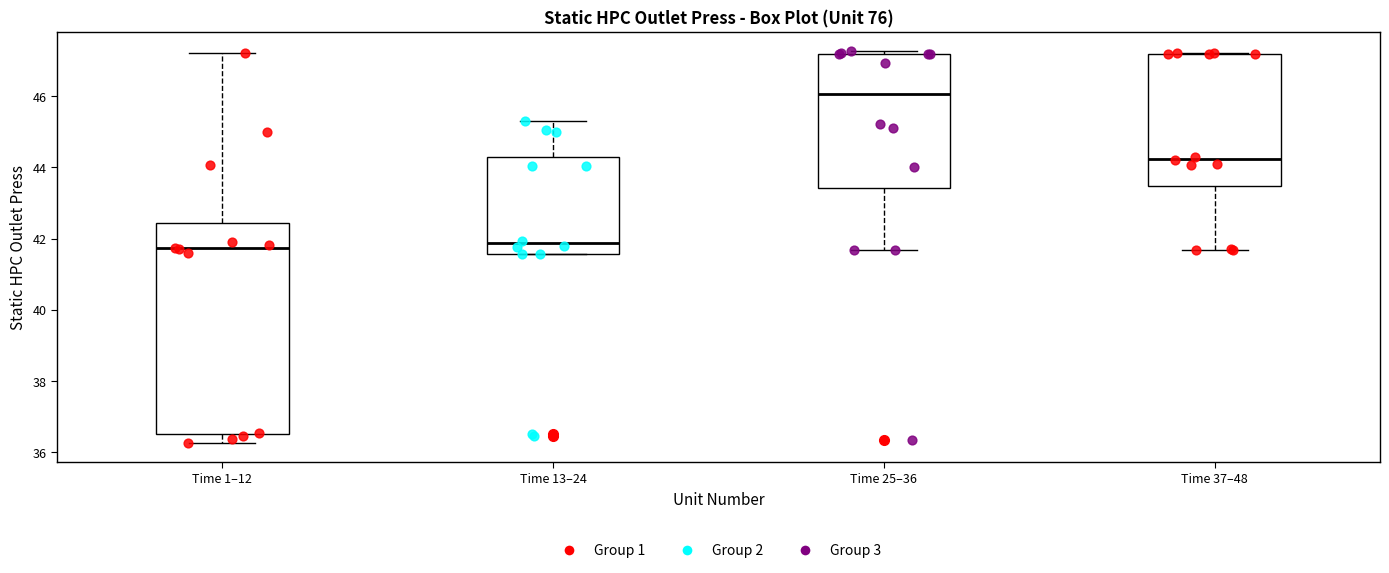

Which box's median line is the highest?

Time 25–36